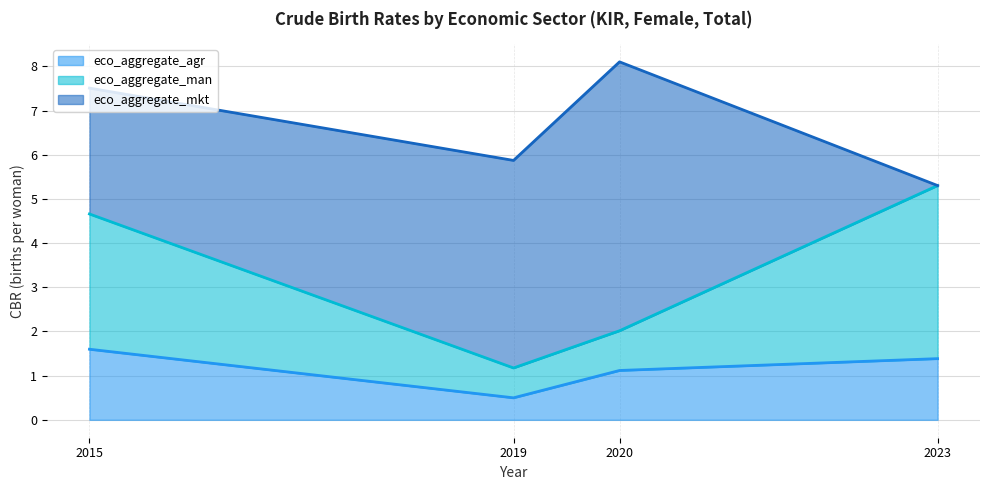

Between 2020 and 2019, which is larger?

2020